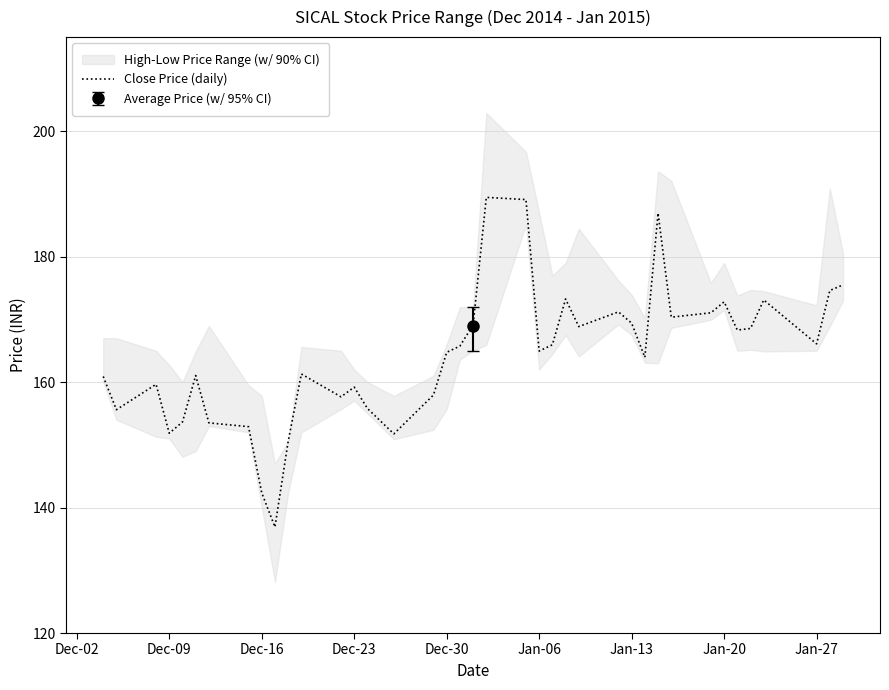

True or false: Close Price (daily) has a value of 35.3 at Jan-27.

False